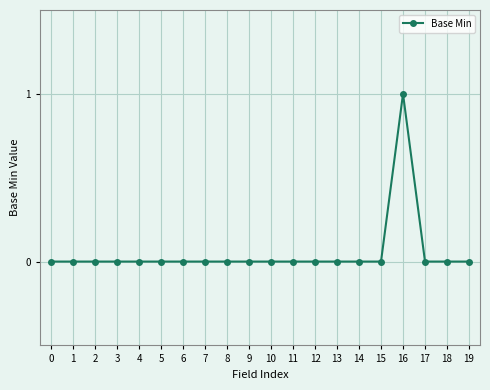

What is the change in value from 11 to 16?

+1